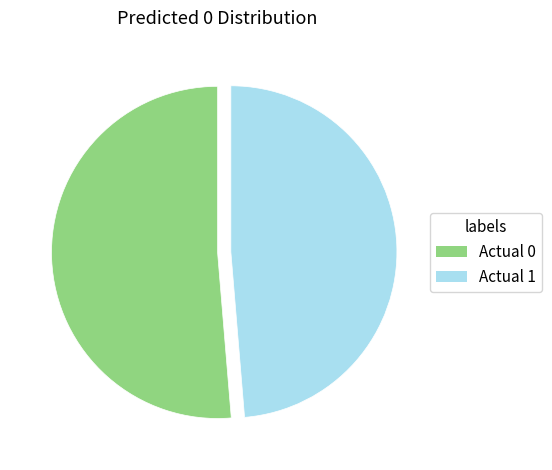

Does any single category account for the majority?

Yes